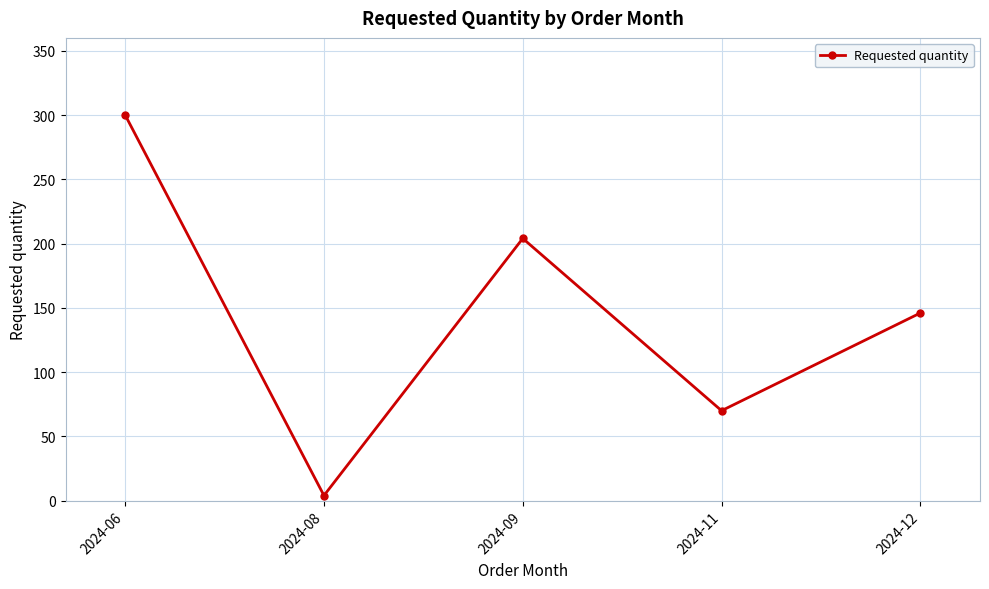

Which category has the lowest value across all series?

2024-08